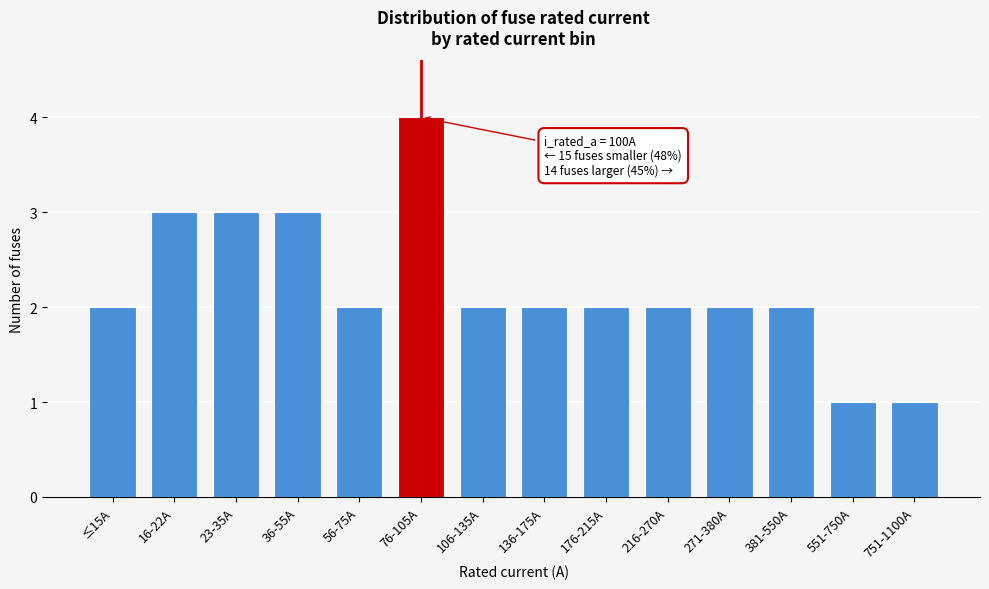

Reading left to right, list all the values displayed in this chart.

2	3	3	3	2	4	2	2	2	2	2	2	1	1